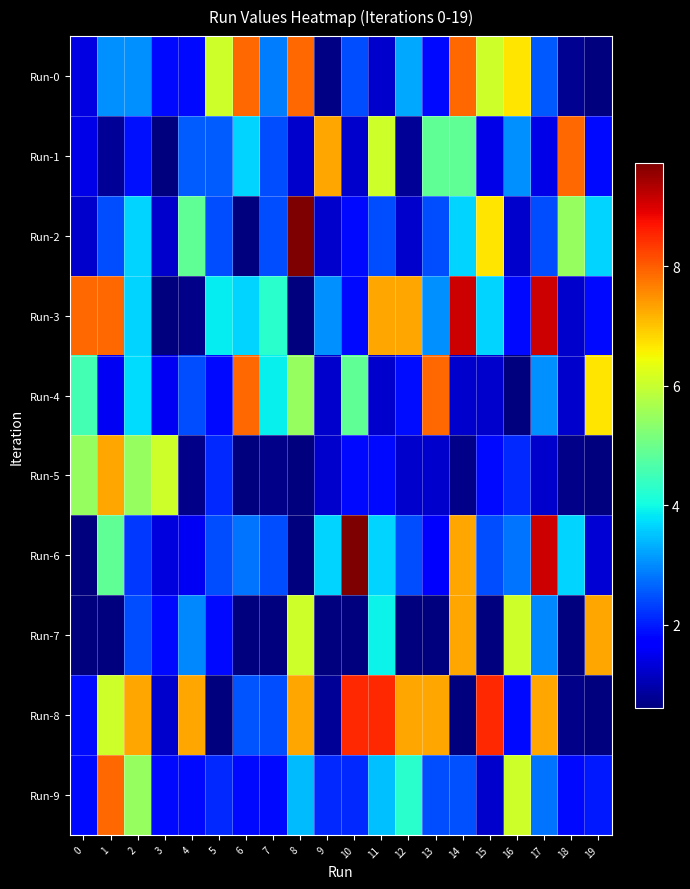

What is the maximum value shown in the chart?

9.7